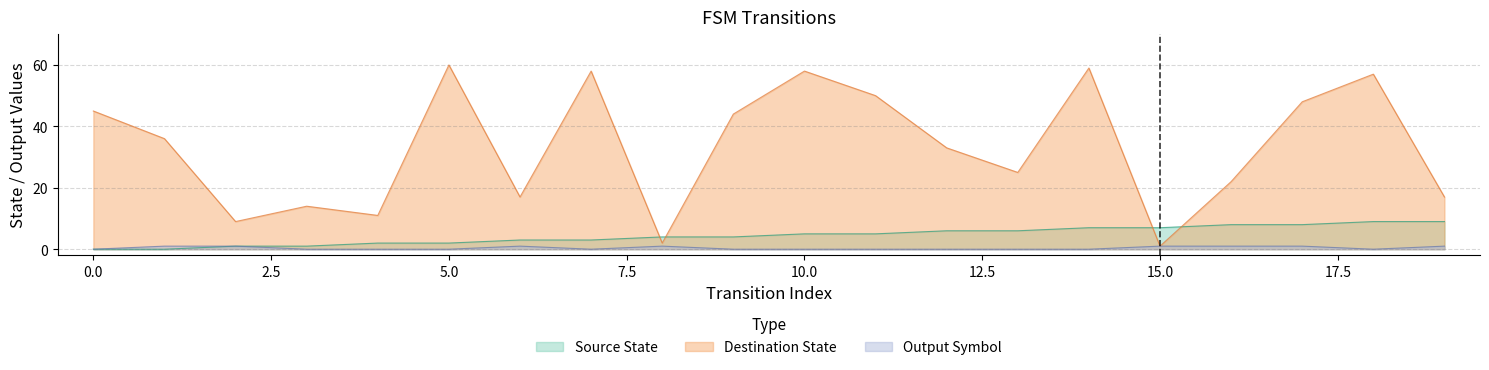

Reading left to right, transcribe all the data shown in this chart.

source_state: 0=0	1=0	2=1	3=1	4=2	5=2	6=3	7=3	8=4	9=4	10=5	11=5	12=6	13=6	14=7	15=7	16=8	17=8	18=9	19=9
destination_state: 0=45	1=36	2=9	3=14	4=11	5=60	6=17	7=58	8=2	9=44	10=58	11=50	12=33	13=25	14=59	15=1	16=22	17=48	18=57	19=17
output_symbol: 0=0	1=1	2=1	3=0	4=0	5=0	6=1	7=0	8=1	9=0	10=0	11=0	12=0	13=0	14=0	15=1	16=1	17=1	18=0	19=1